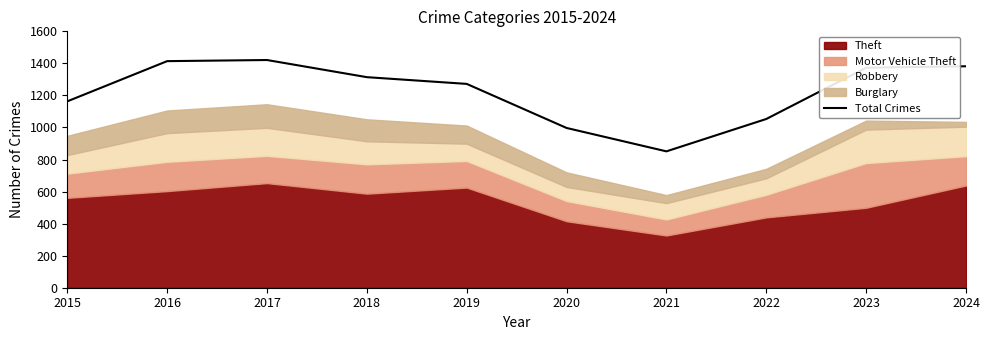

What is the ratio of the value at 2023 to the value at 2021?

1.6